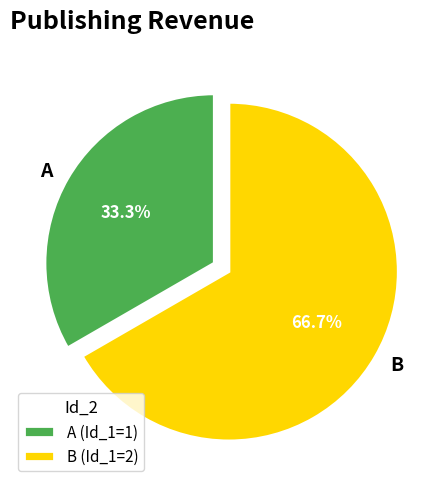

Rank the categories by value from highest to lowest.

B, A